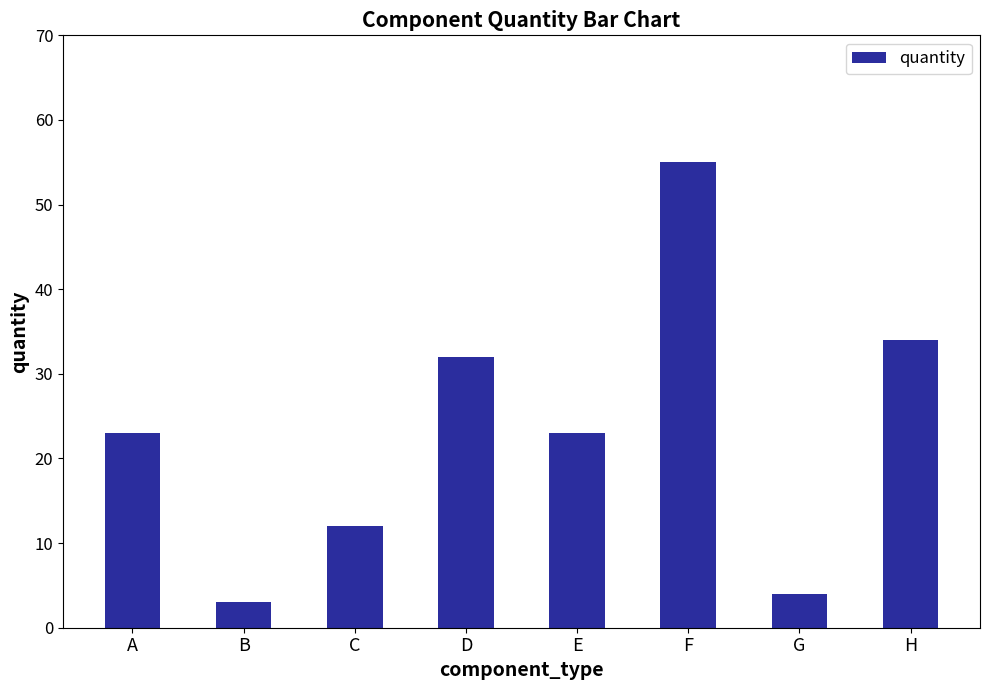

True or false: the data shows 16 at D.

False